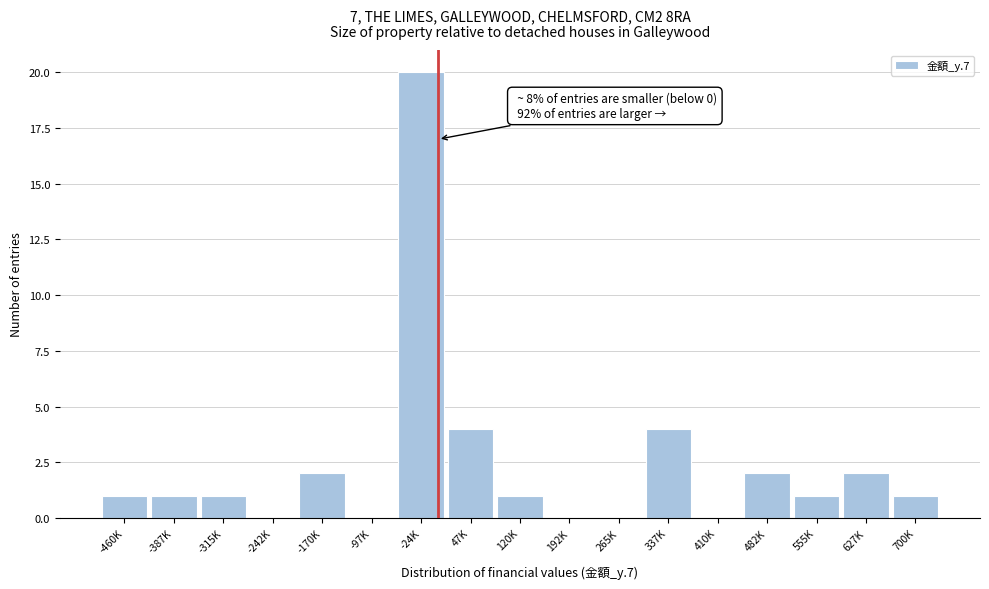

Reading left to right, list all the values displayed in this chart.

-460K=1	-387K=1	-315K=1	-242K=0	-170K=2	-97K=0	-24K=20	47K=4	120K=1	192K=0	265K=0	337K=4	410K=0	482K=2	555K=1	627K=2	700K=1